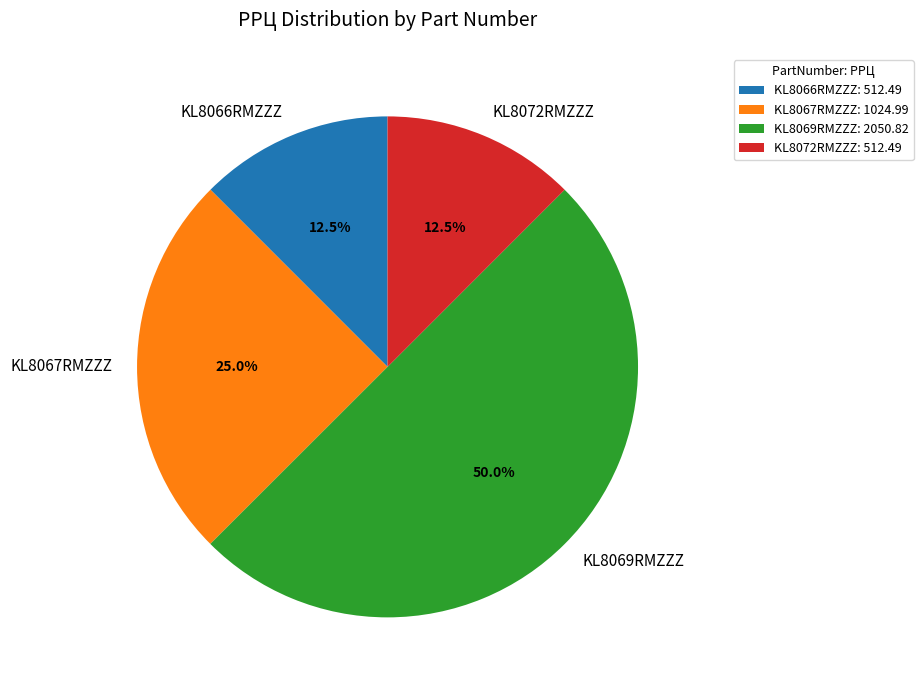

Approximately how many times larger is the value at KL8072RMZZZ compared to KL8067RMZZZ?

0.5